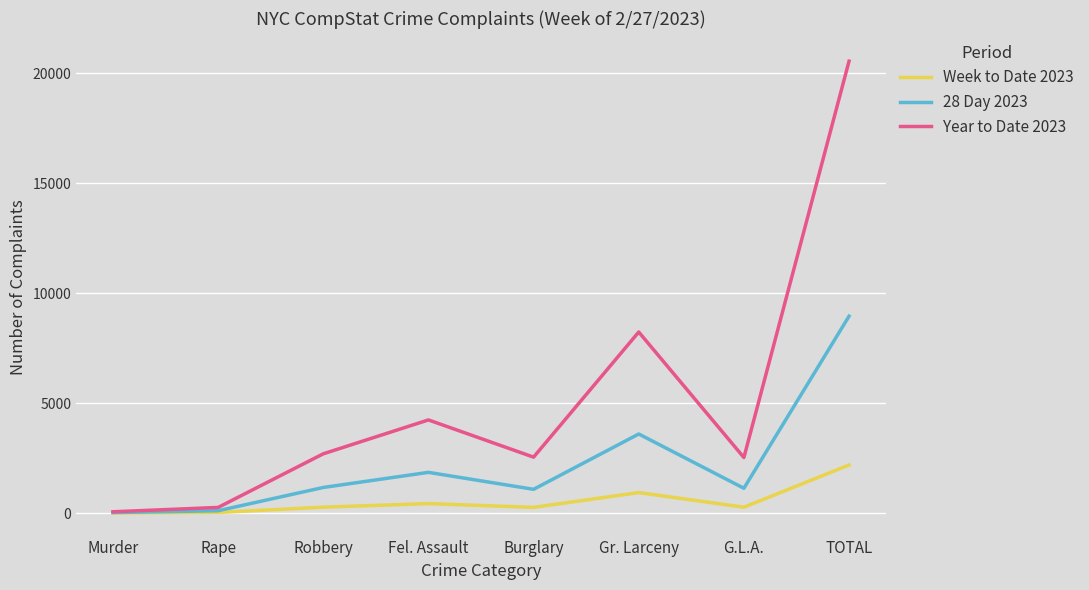

Is this an area chart (filled region under the line)?

No